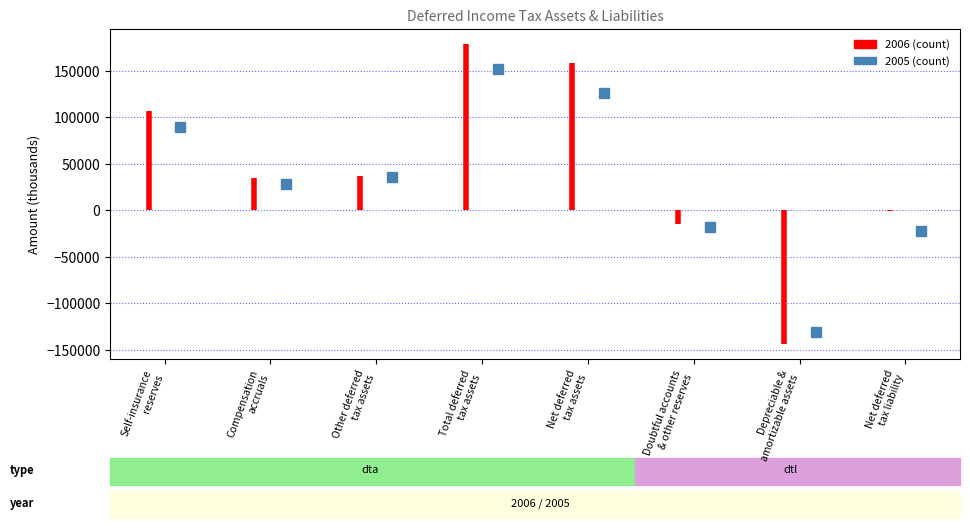

Rank the series by their maximum value, from highest to lowest.

2006, 2005